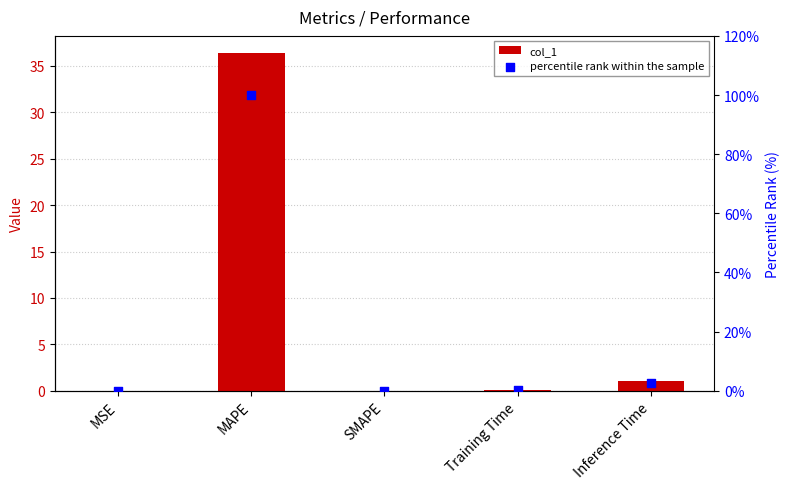

Which series has the widest spread of Y values?

percentile rank within the sample